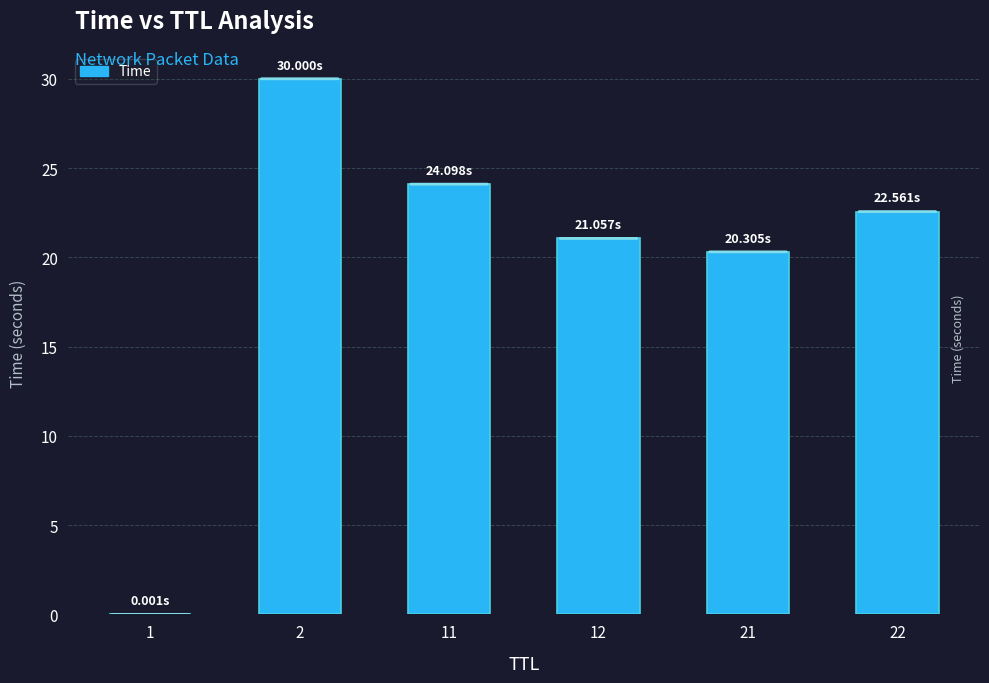

Are the bars grouped side by side (vs. stacked)?

No